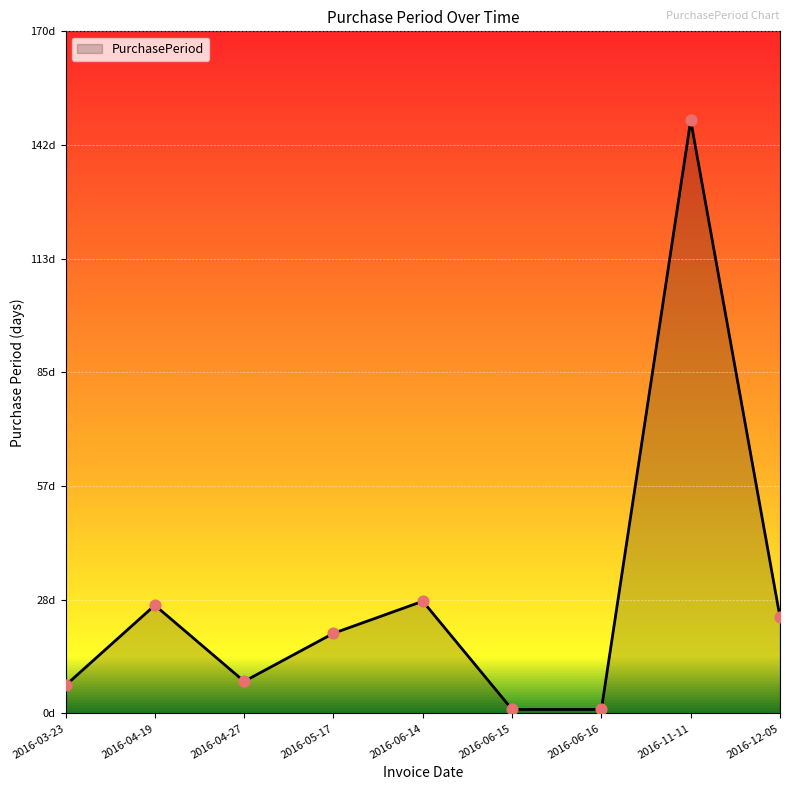

Approximately how many times larger is the value at 2016-11-11 compared to 2016-06-14?

5.3